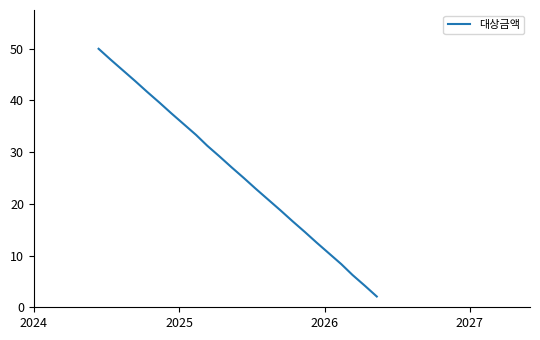

What is the greatest value displayed?

50.0